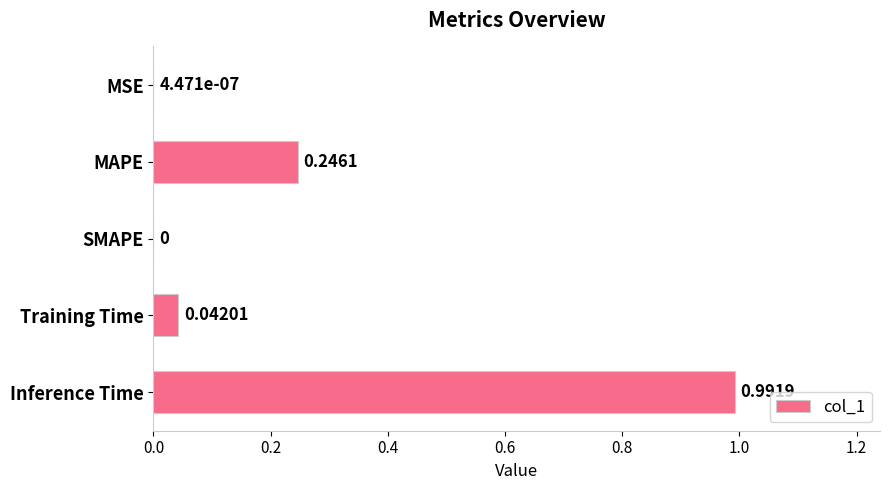

Which category has the highest value across all series?

Inference Time